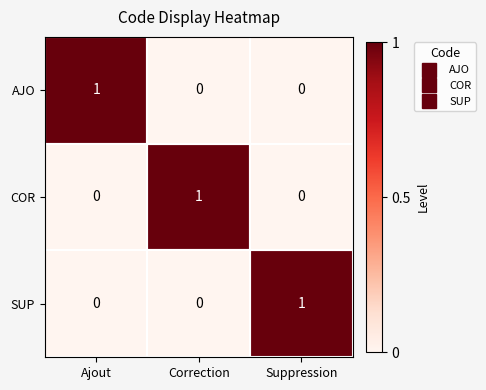

How many categories are shown in the chart?

3